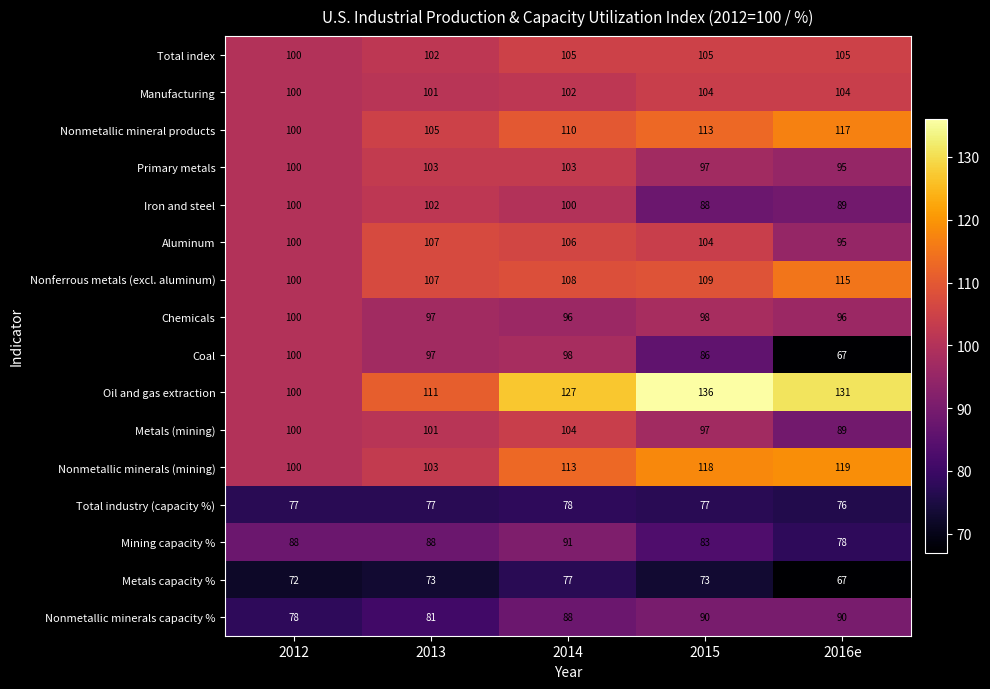

What is the difference between the highest and lowest values at 2013?

38